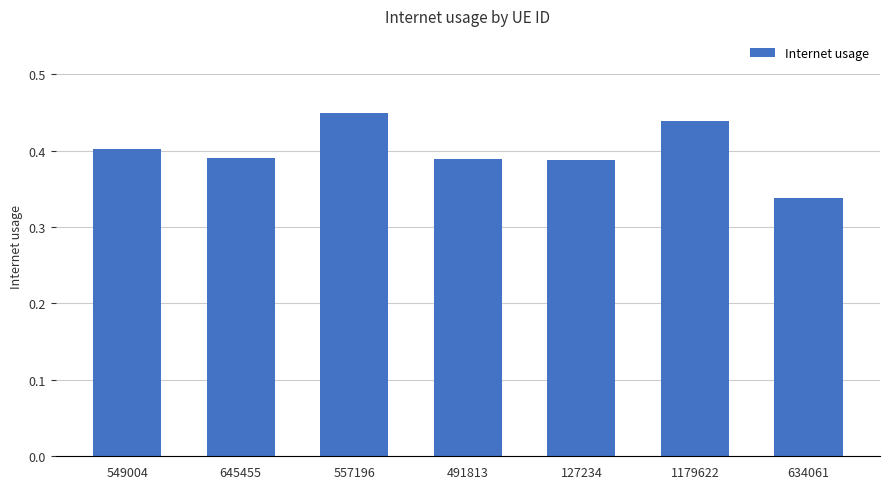

What is the difference between the maximum and second lowest values?

0.1